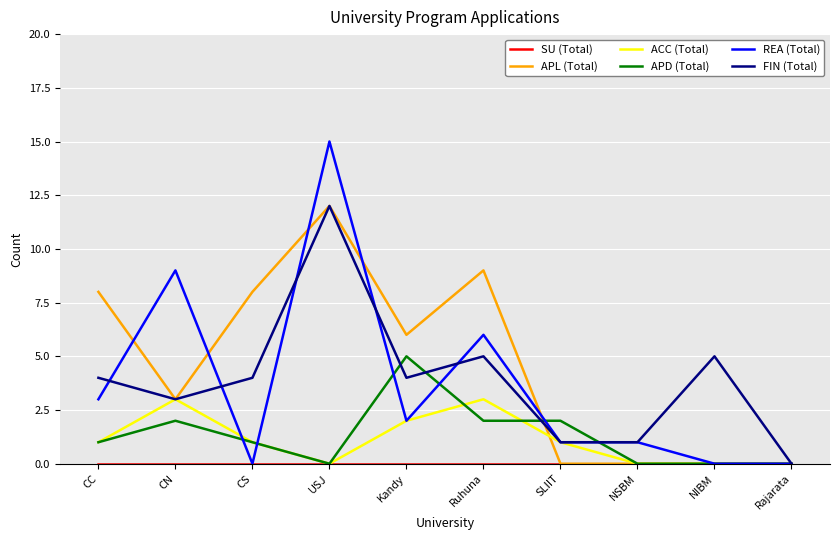

True or false: REA (Total) and APL (Total) cross at least once.

True